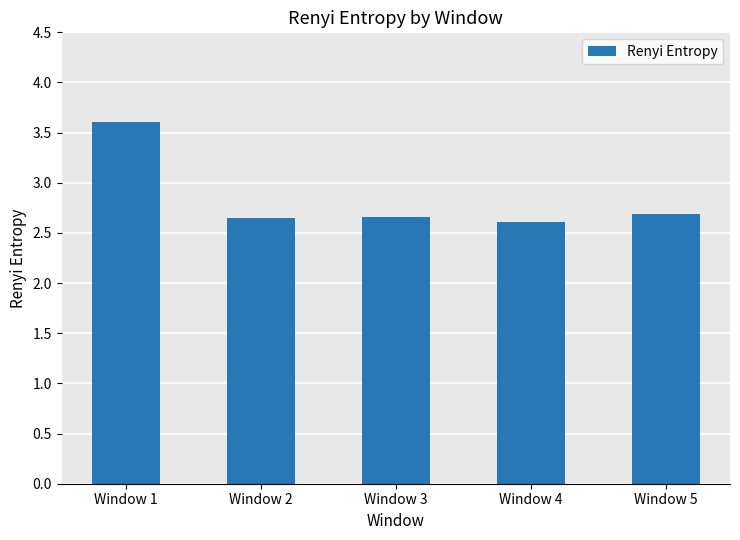

What is the difference between the values at Window 3 and Window 1?

0.9